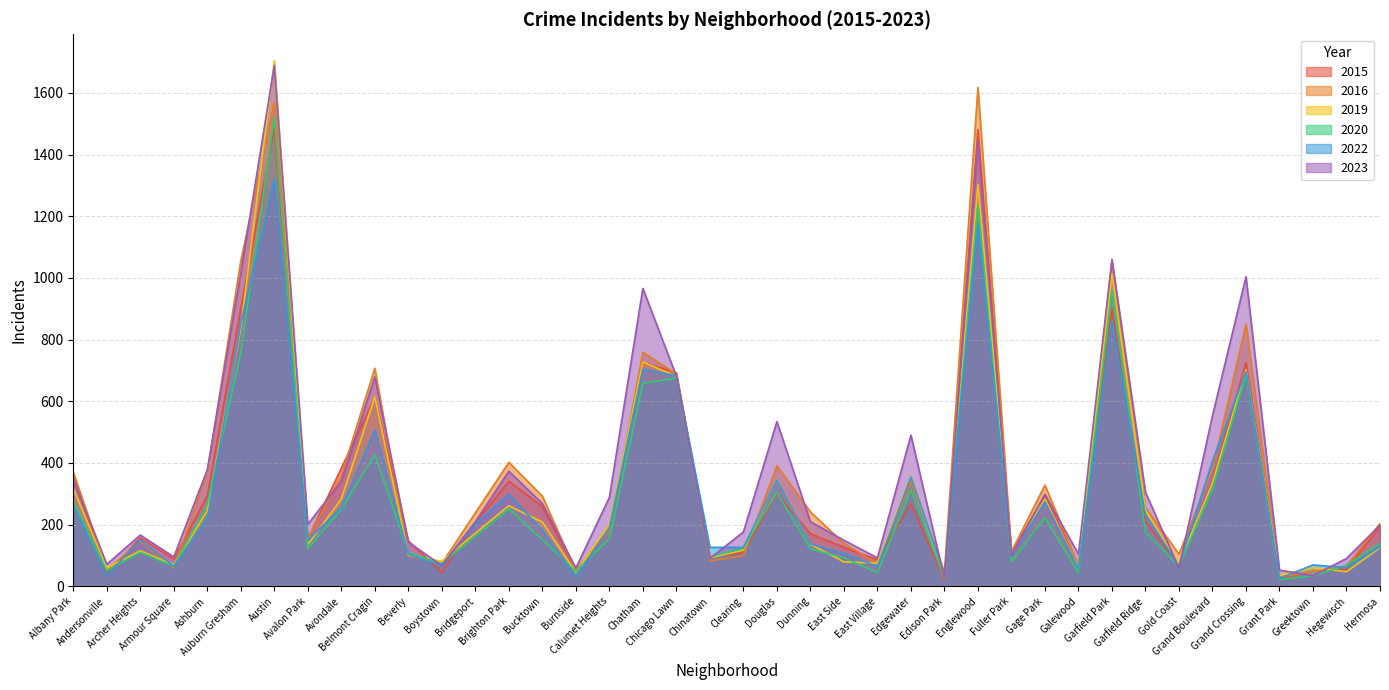

Which series has the largest total across all categories?

2023